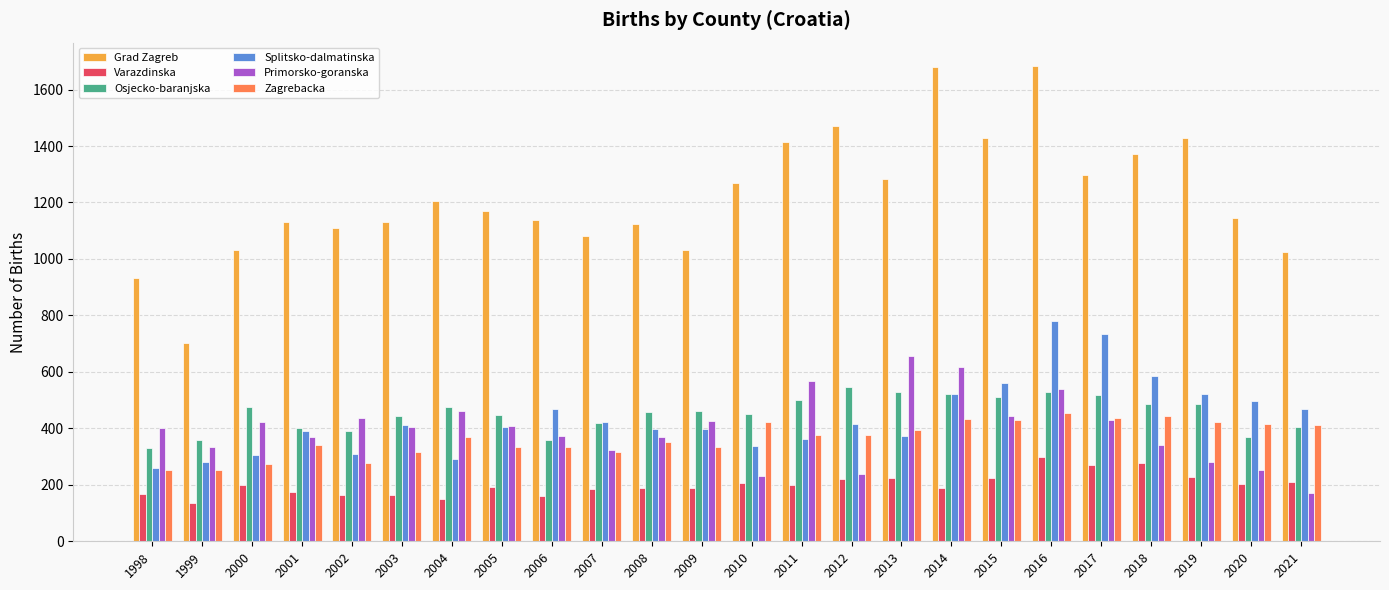

Rank the series by their maximum value, from highest to lowest.

Grad Zagreb, Splitsko-dalmatinska, Primorsko-goranska, Osjecko-baranjska, Zagrebacka, Varazdinska